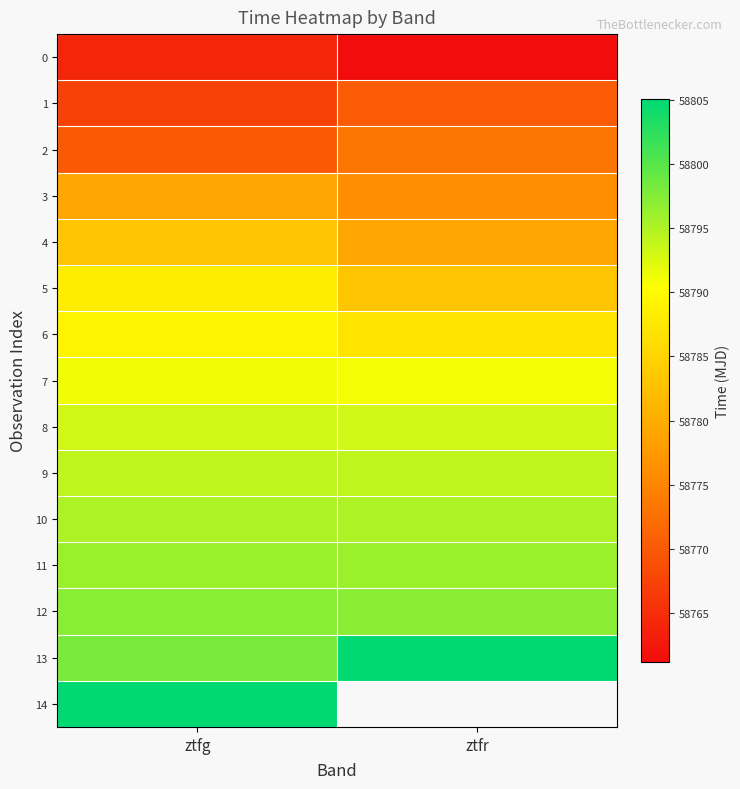

At which category is the sum across all series the highest?

ztfg